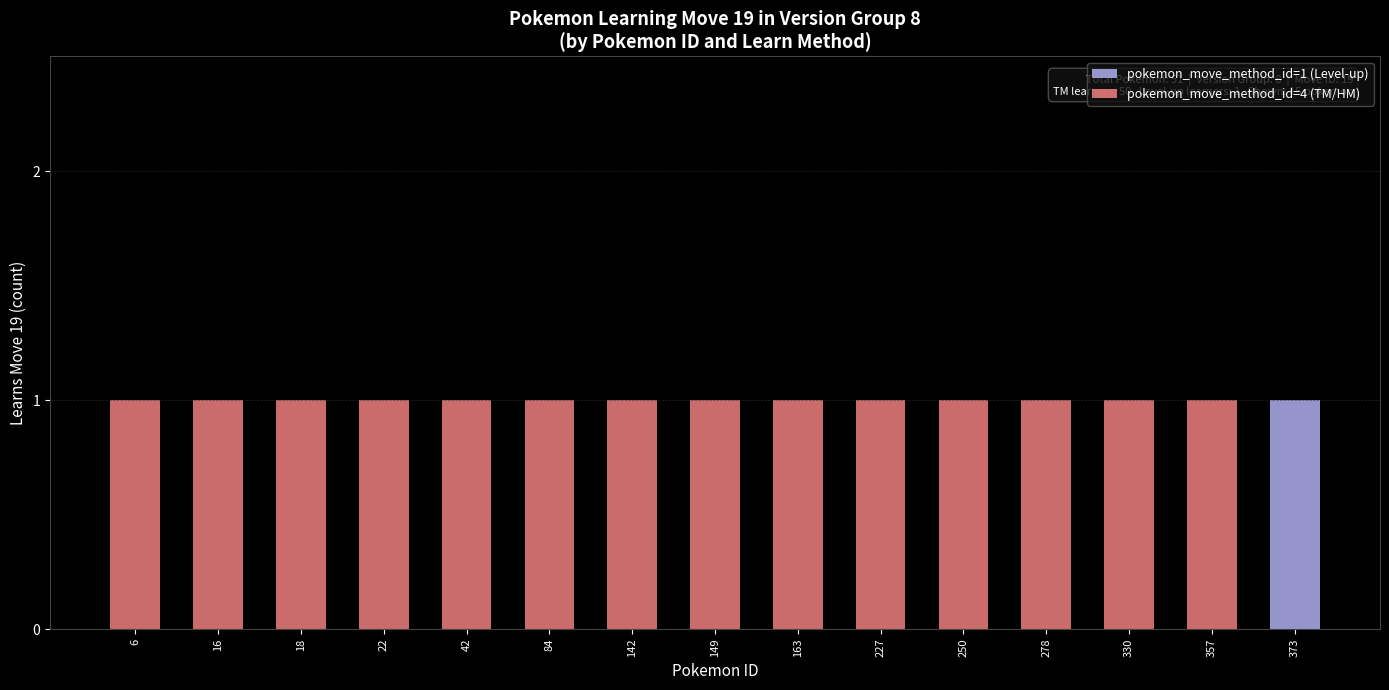

The value of pokemon_move_method_id=1 (Level-up) at 22 is 0. True or false?

True